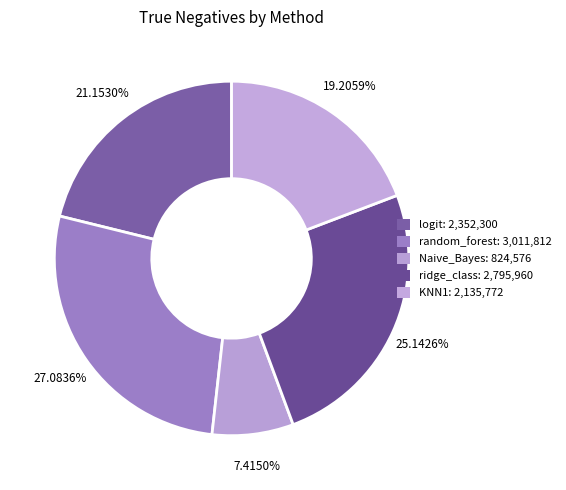

To the nearest percent, what is the difference between the largest and smallest slice percentages?

20%